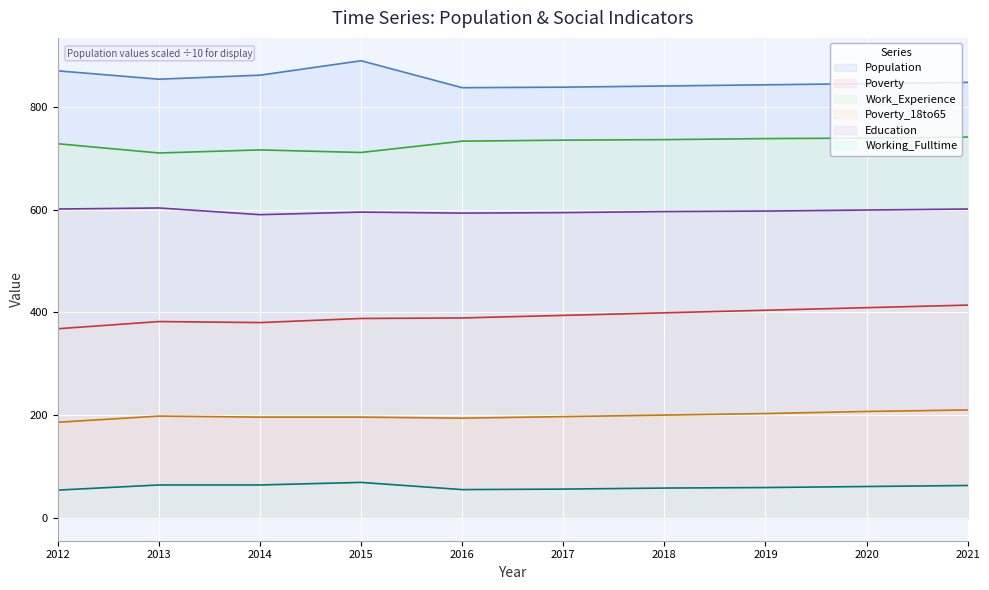

Which series has the largest total across all categories?

Population